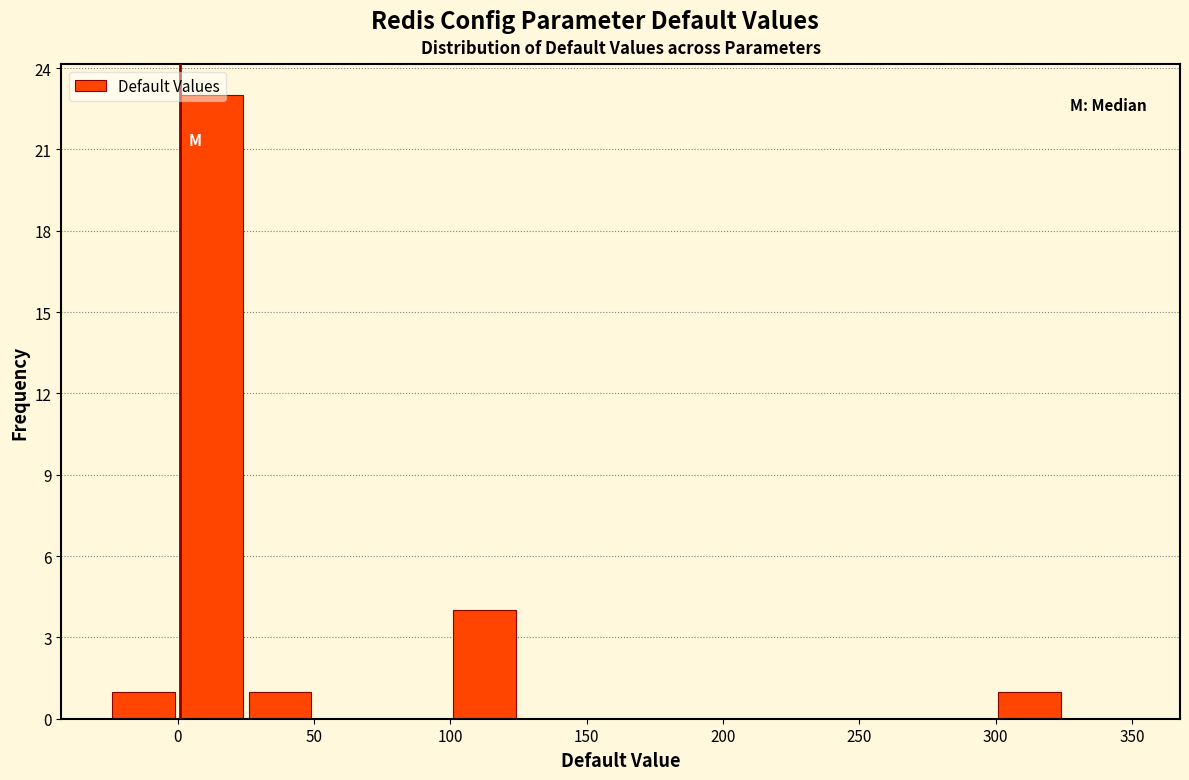

Reading left to right, list every bar in this chart as the range it spans on the x-axis followed by its height. The values are not printed on the chart, so give them approximately, as read against the axis.

-25 to 0: 1
0 to 25: 23
25 to 50: 1
50 to 75: 0
75 to 100: 0
100 to 125: 4
125 to 150: 0
150 to 175: 0
175 to 200: 0
200 to 225: 0
225 to 250: 0
250 to 275: 0
275 to 300: 0
300 to 325: 1
325 to 350: 0